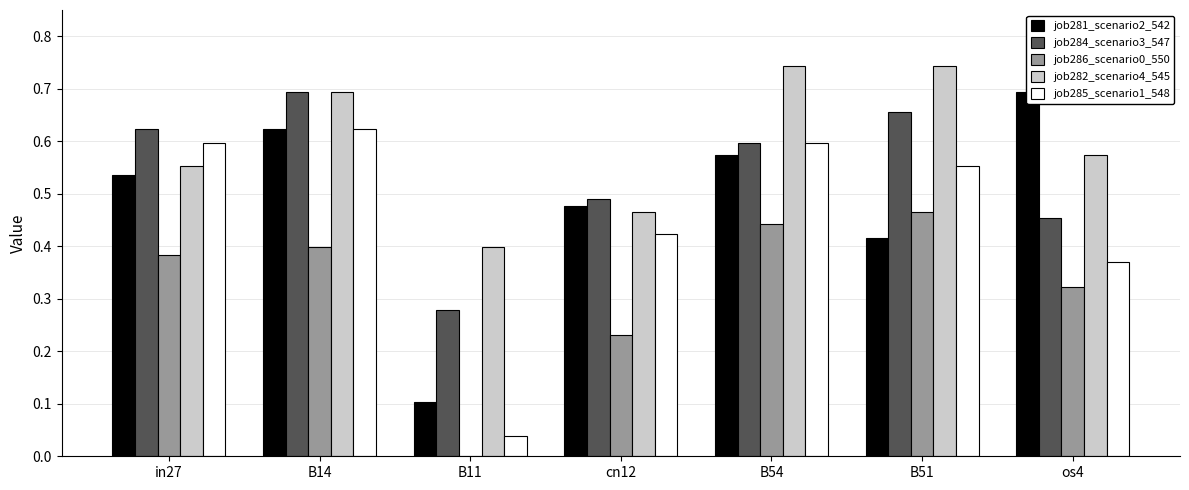

What value does the job284_scenario3_547 series have at B54?

0.6